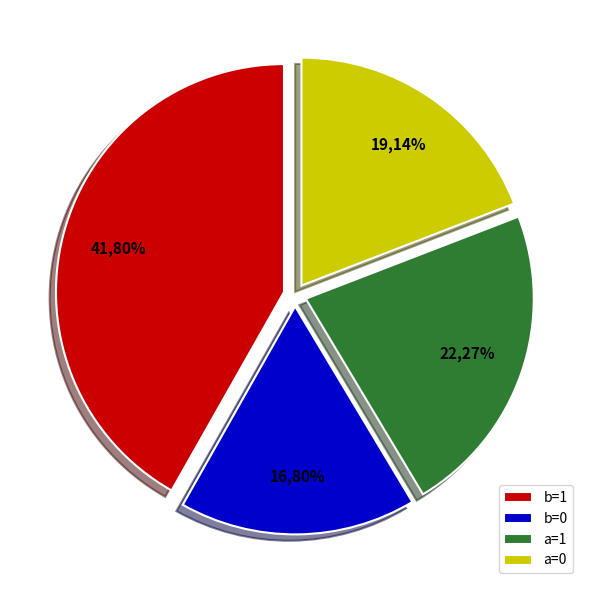

To the nearest percent, what is the difference between the largest and smallest slice percentages?

25%